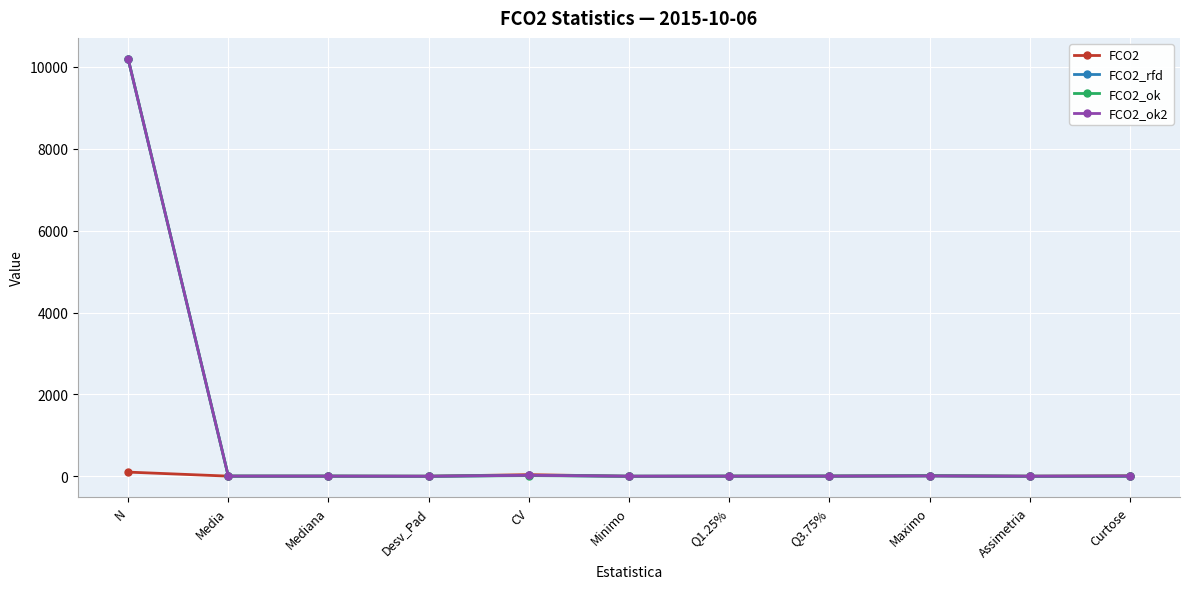

Where is FCO2_rfd nearest to the value 5100?

CV